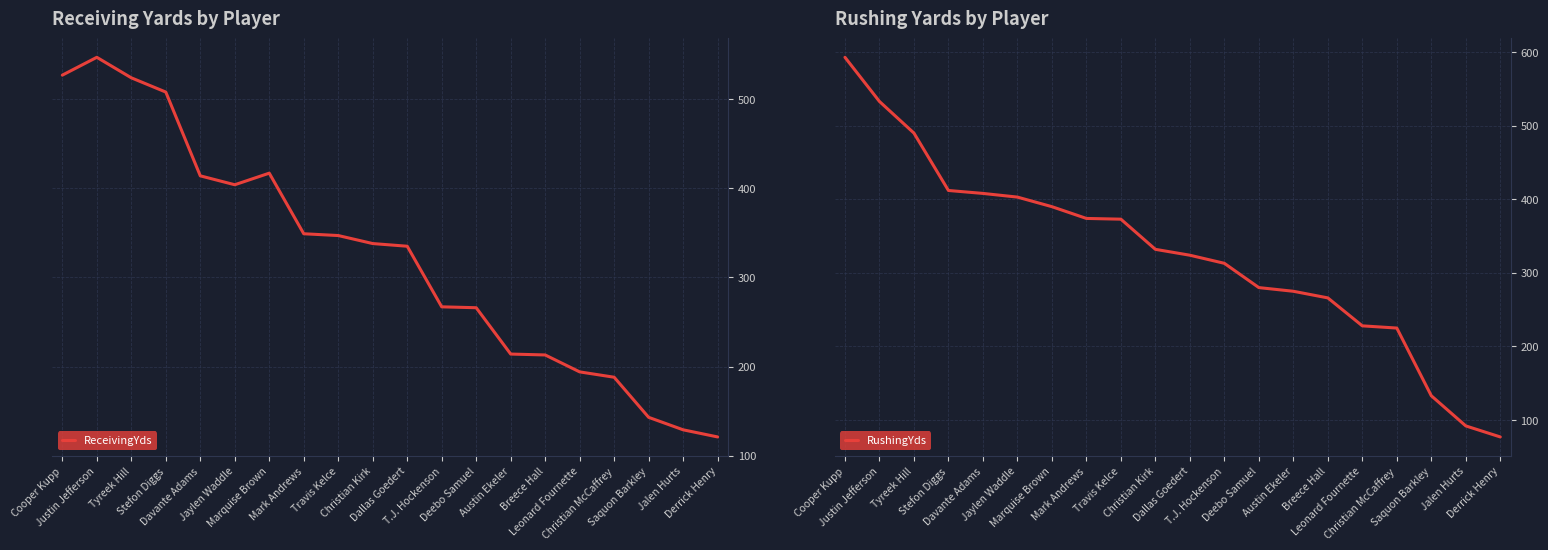

Does the chart display data point markers on the line(s)?

No